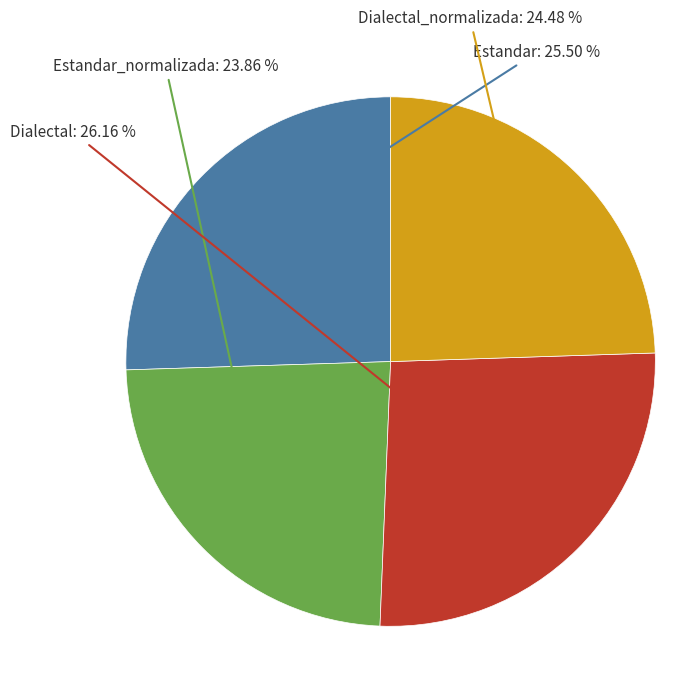

Is there a majority slice in this chart?

No